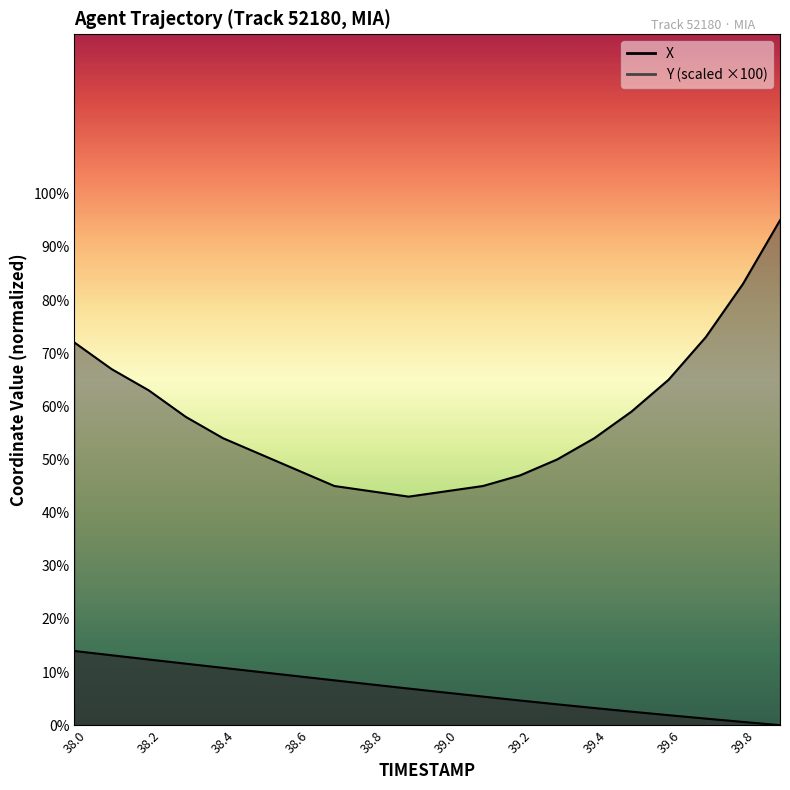

True or false: Y and X intersect in this chart.

False